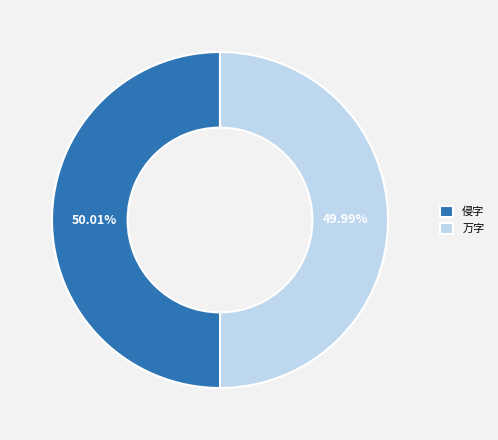

Does any single category account for the majority?

Yes